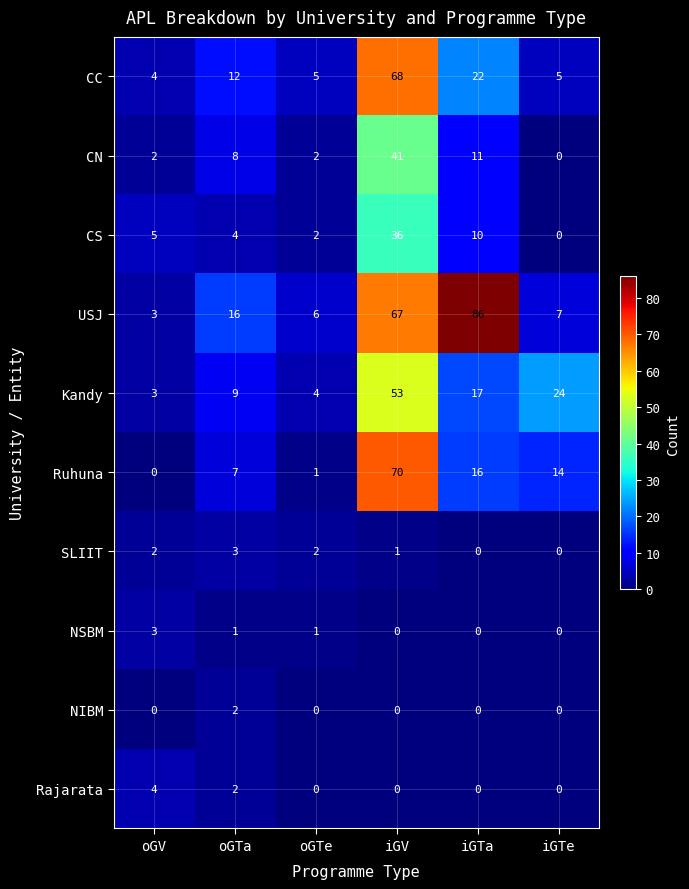

Which category has the highest value across all series?

iGTa